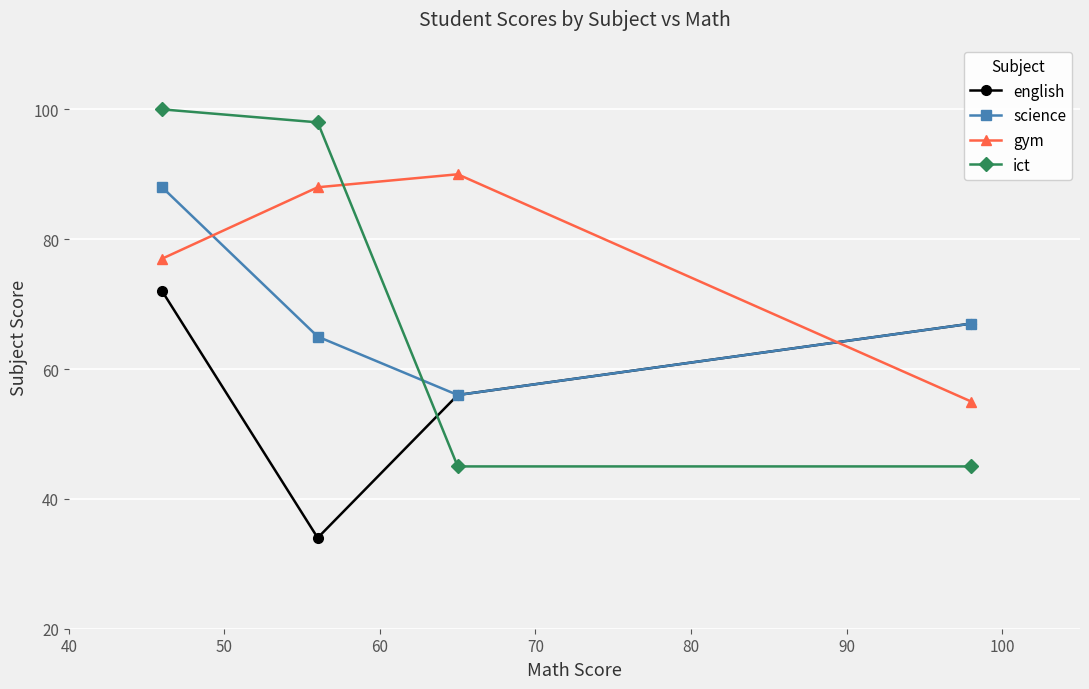

How many interior local valleys does the science series have?

1